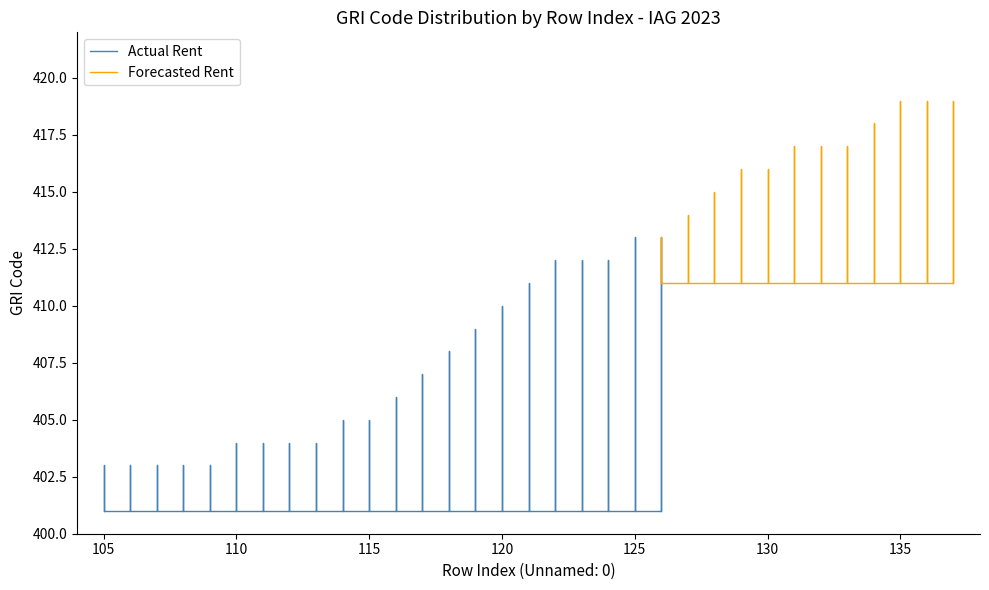

How many values in the Actual Rent series are below 410?

15